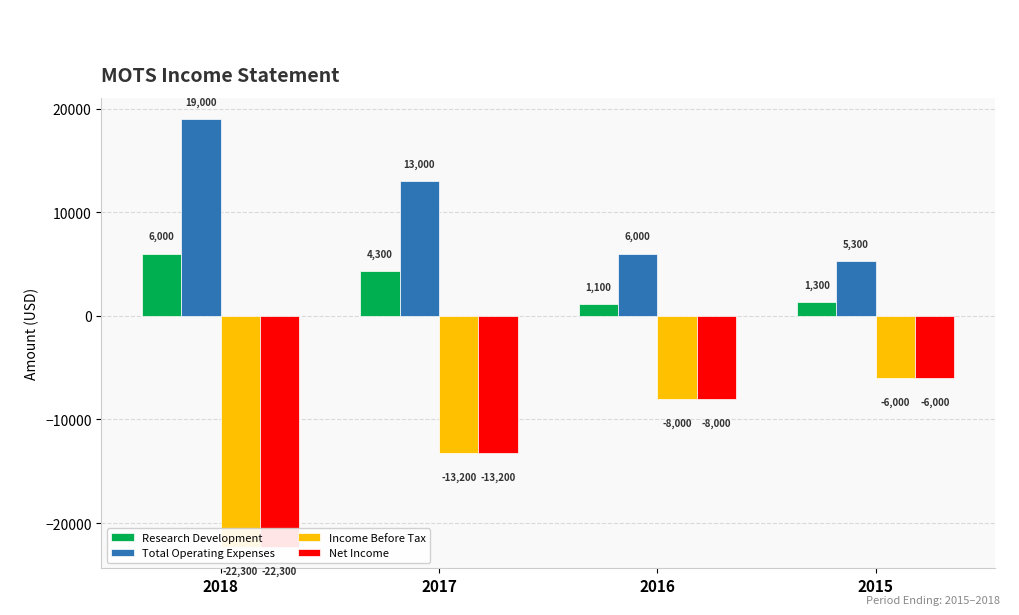

Which category has the lowest value in the Net Income series?

2018